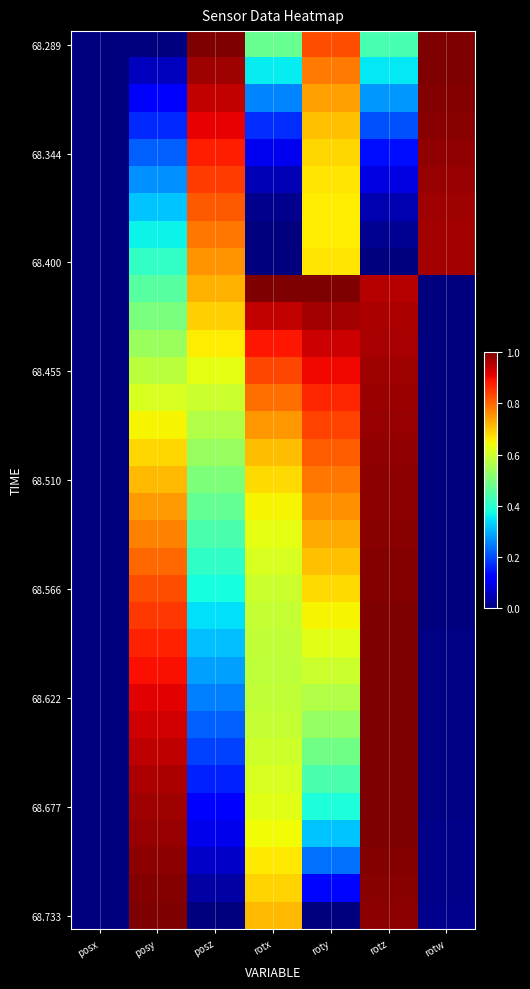

What is the difference between the highest and lowest values at roty?

1.0